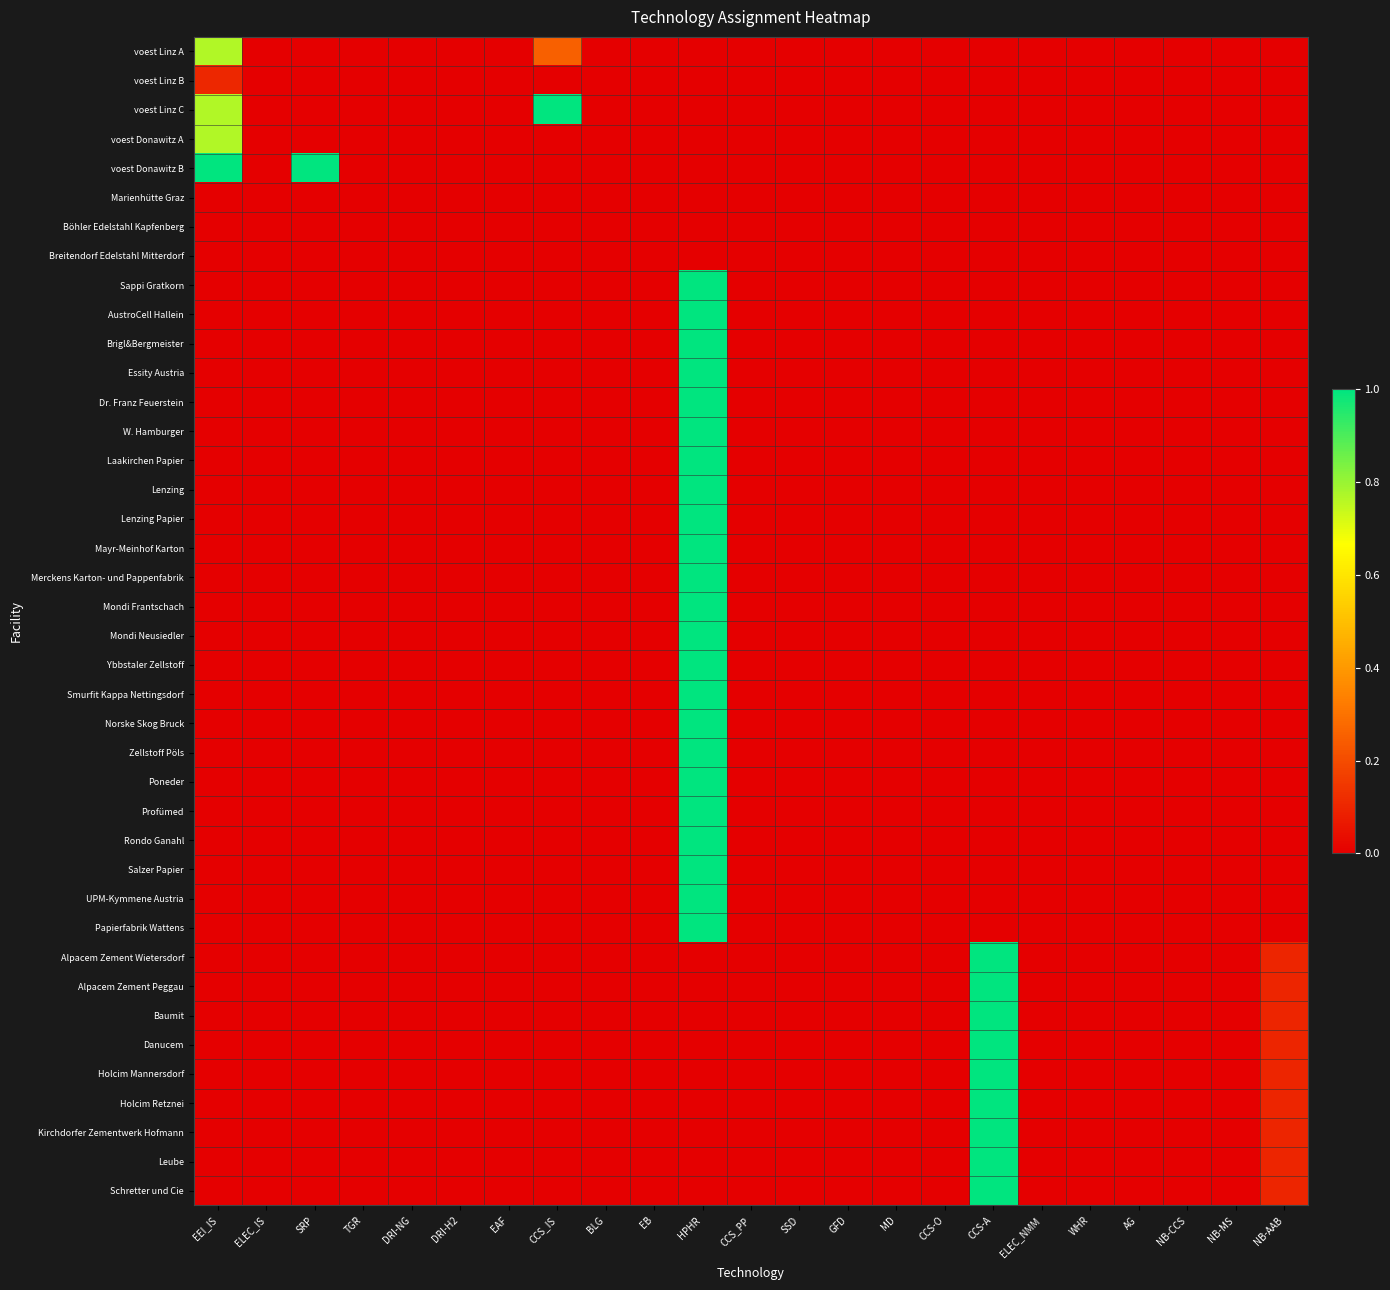

Which series has the widest spread of values?

voest Linz C